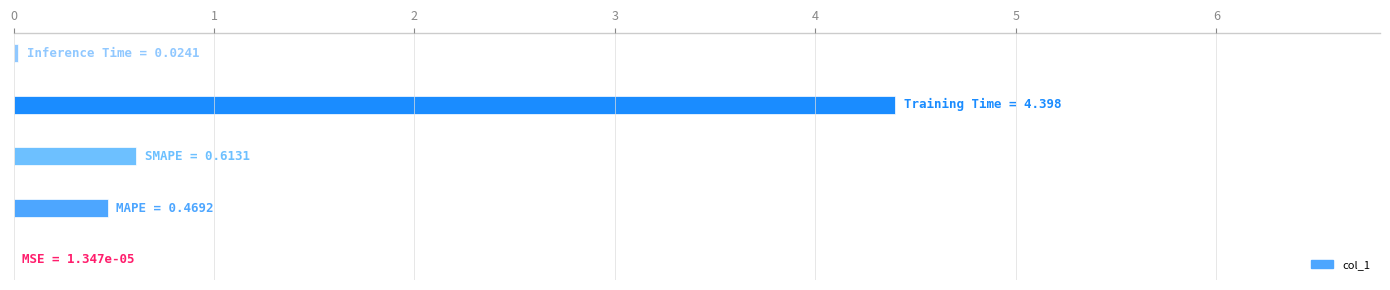

Are the bars horizontal?

Yes